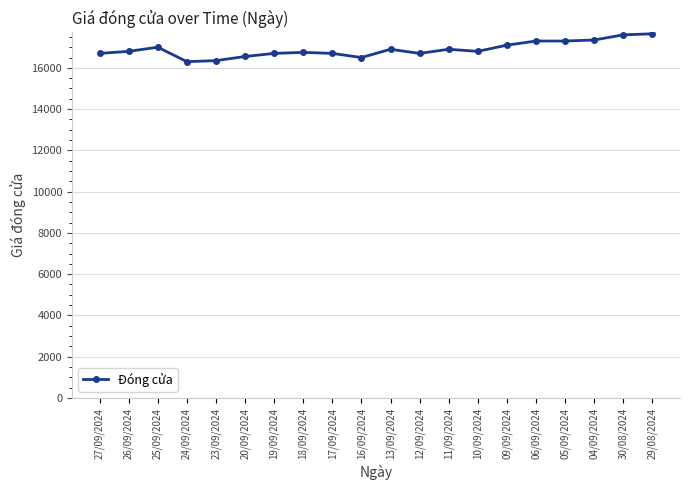

Which has a higher value, 16/09/2024 or 29/08/2024?

29/08/2024